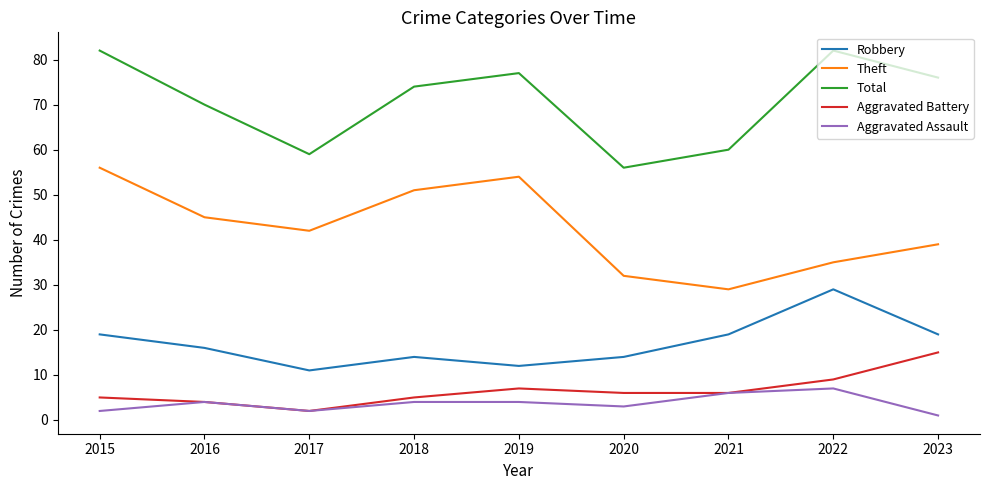

Does the chart have visible grid lines?

No